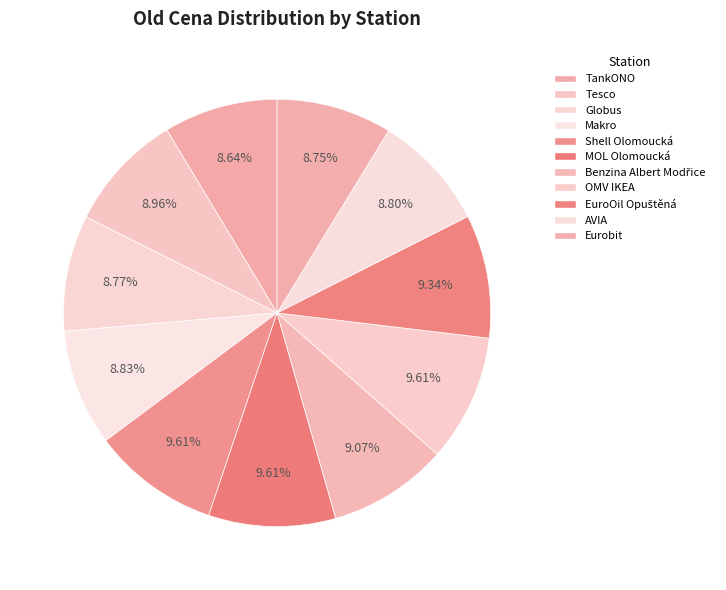

To the nearest percent, what is the average slice percentage?

9%